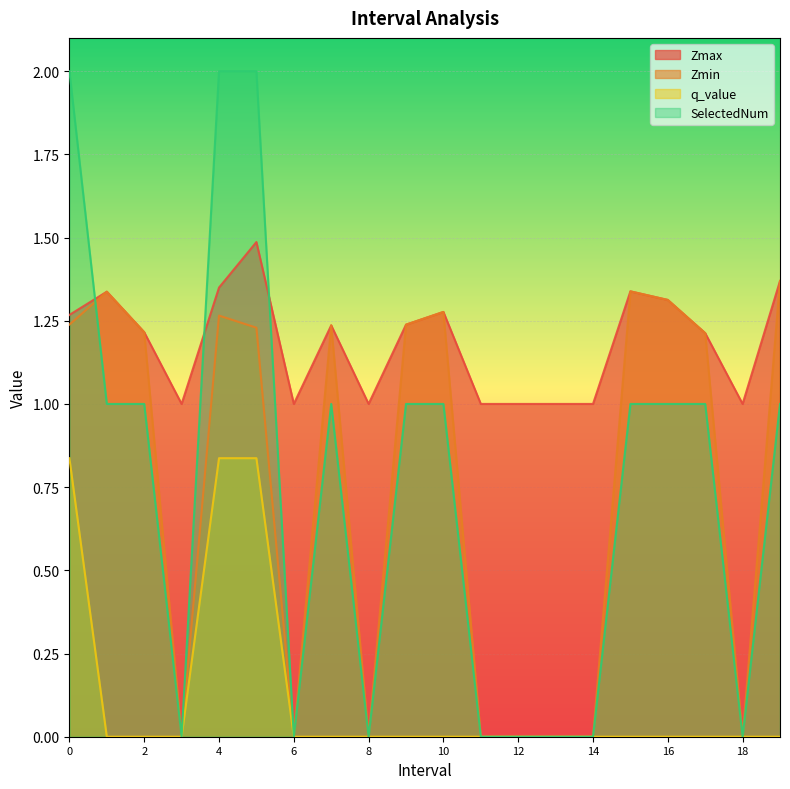

At which label does Zmin reach its minimum?

3.0